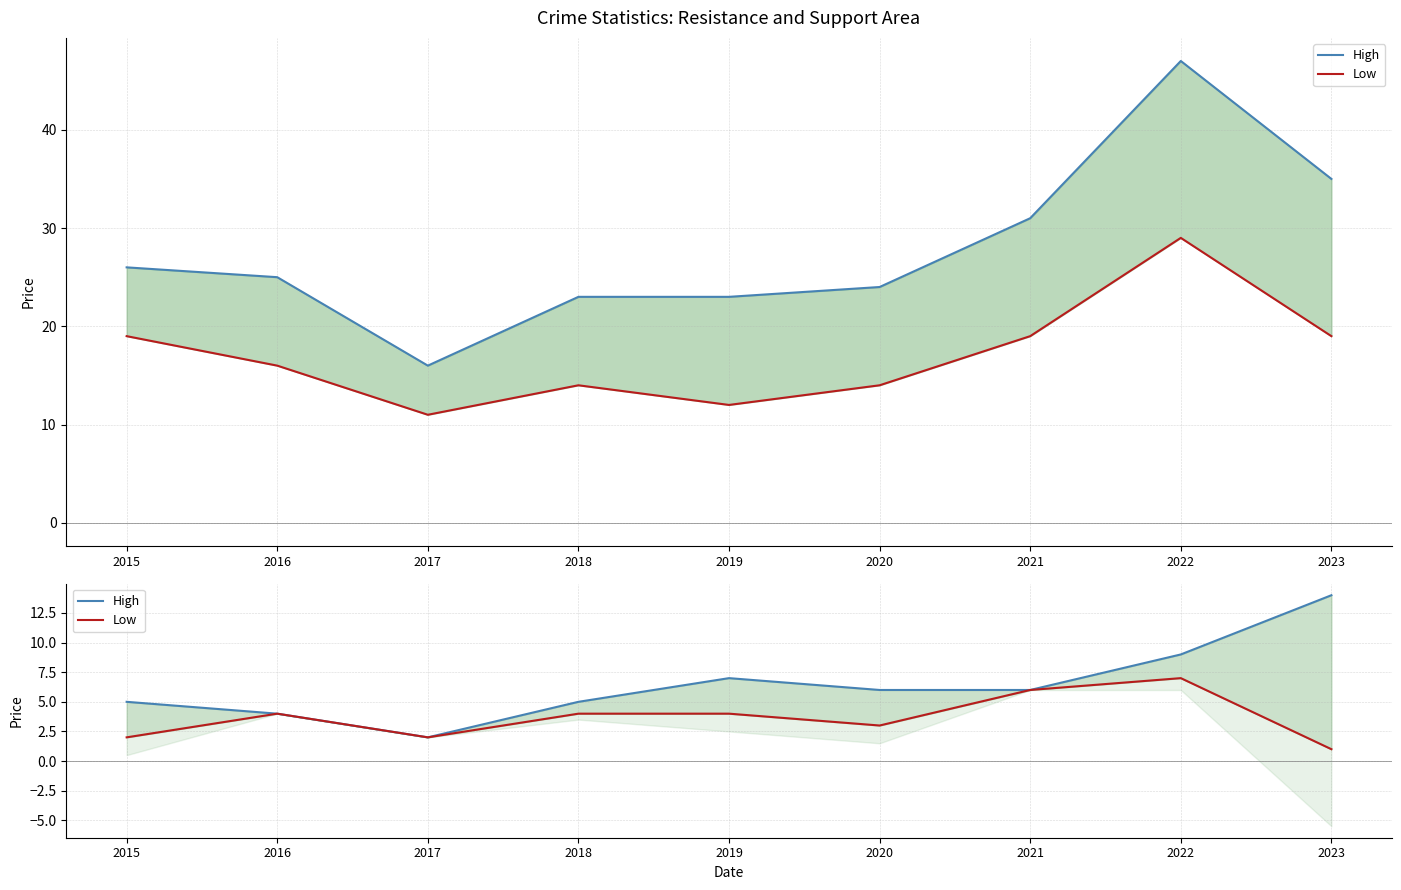

True or false: Low has a value of 3 at 2020.

True